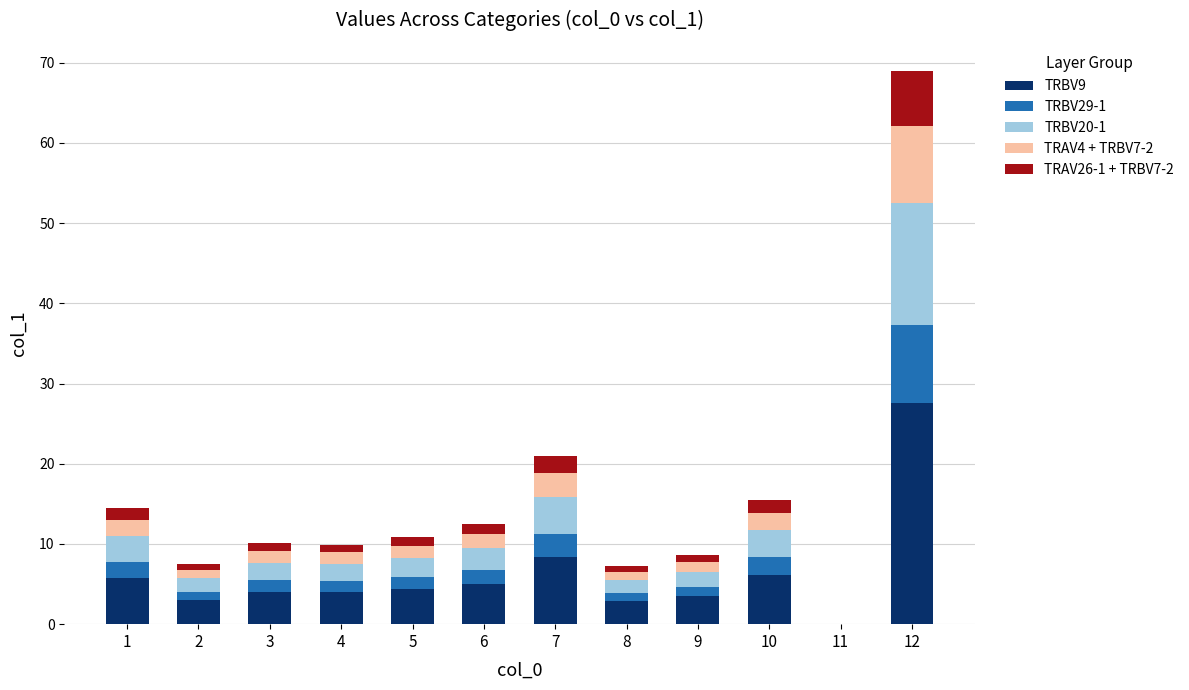

The TRBV9 series shows 2.9 at 8. True or false?

True